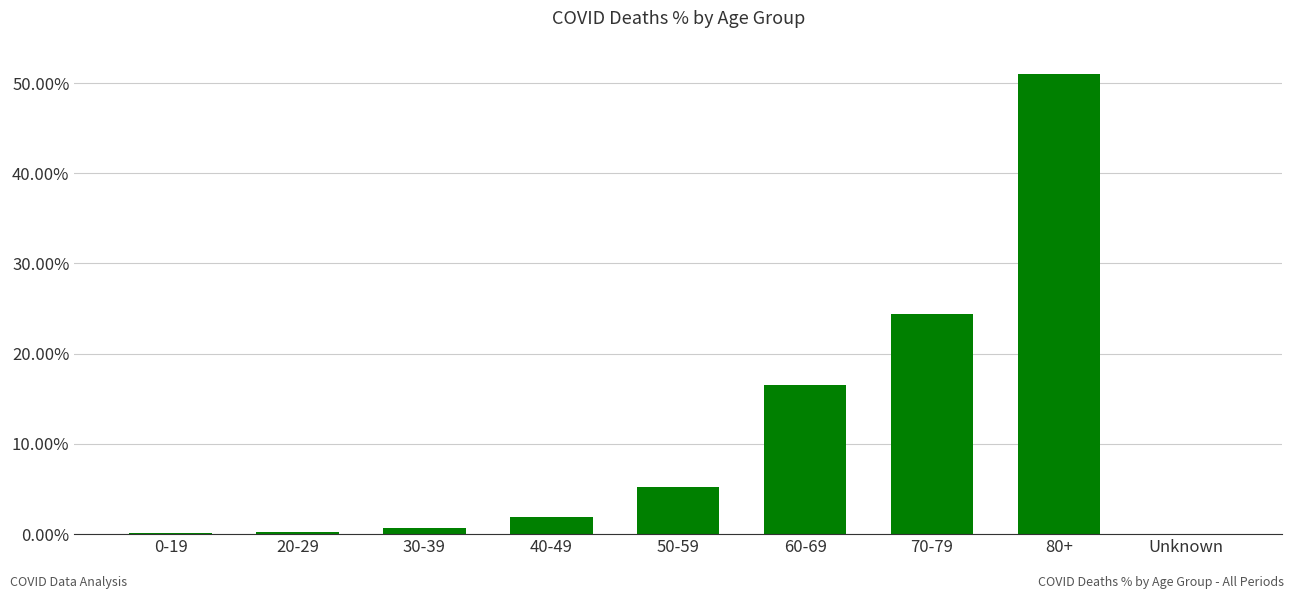

What is the change in value from 40-49 to 80+?

+49.1